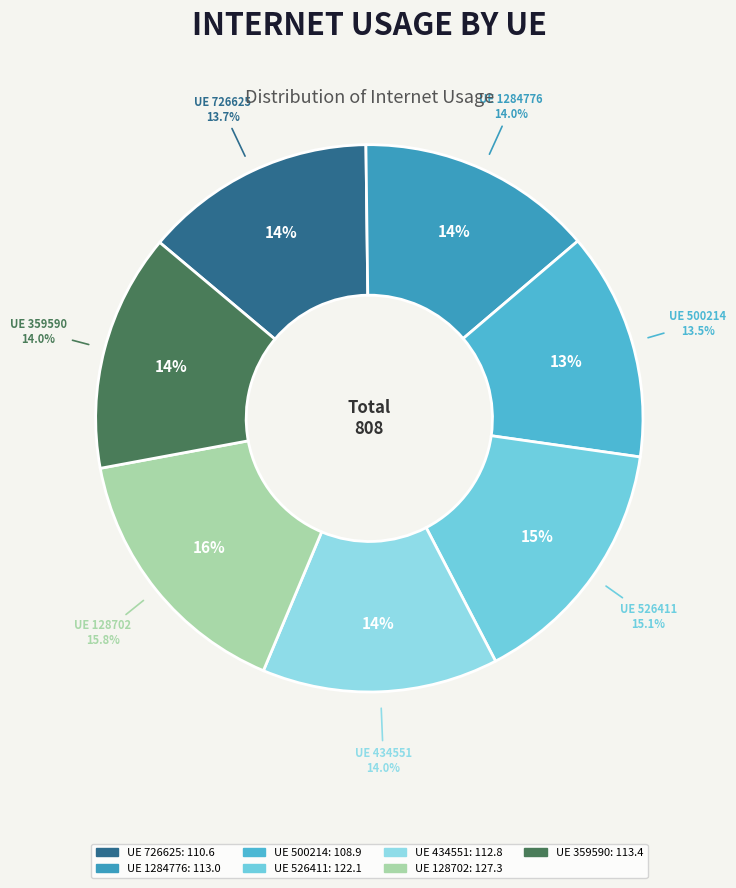

To the nearest percent, what is the difference between the largest and smallest slice percentages?

2%